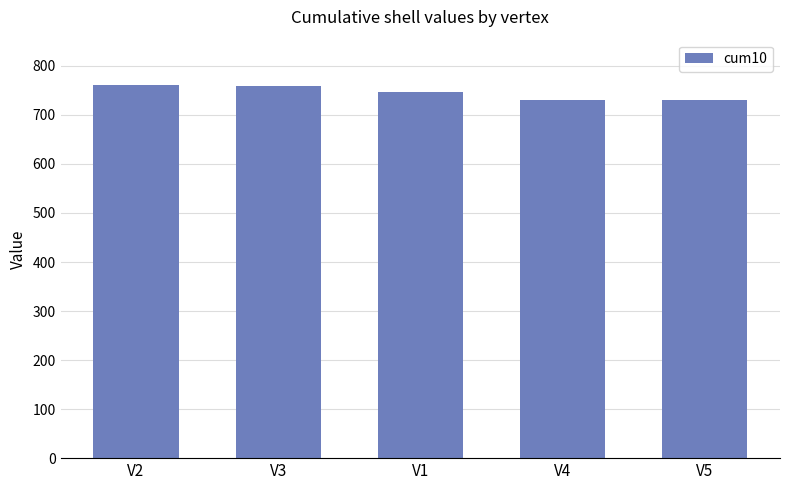

What is the value of the 4th bar from the left?

731